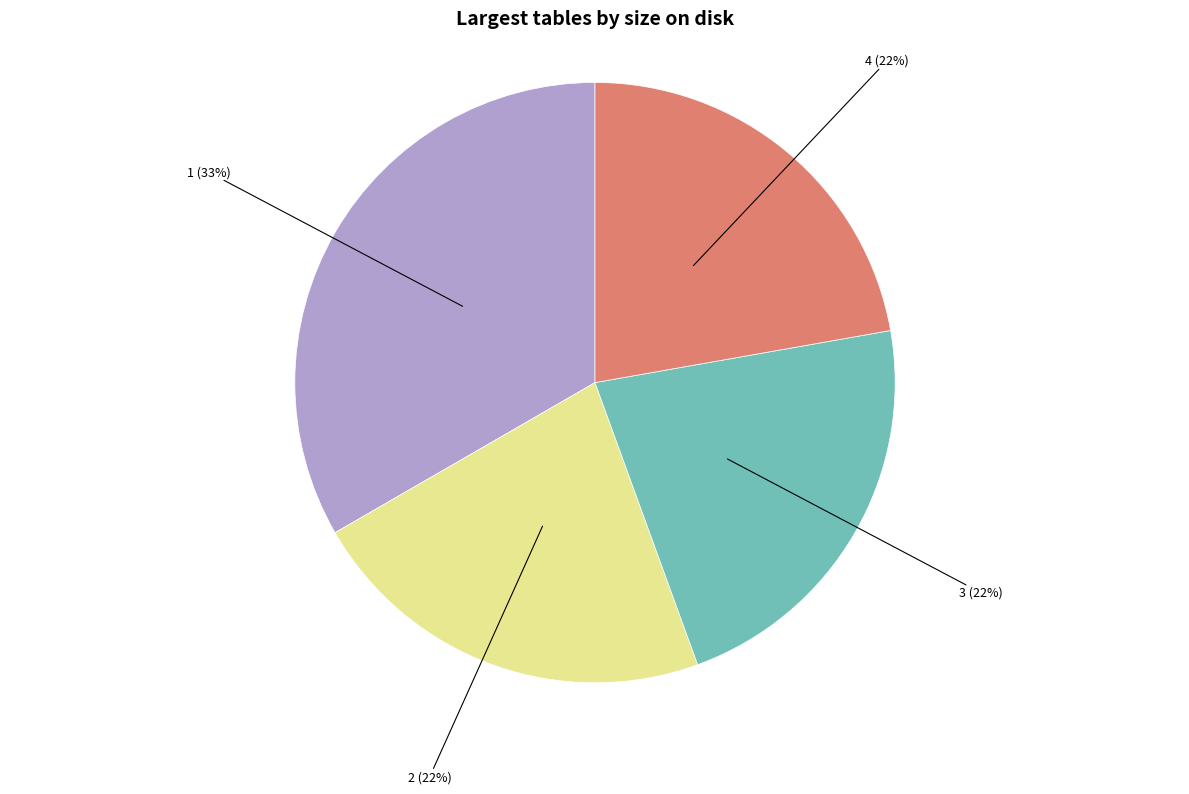

How many slices are in this pie chart?

4